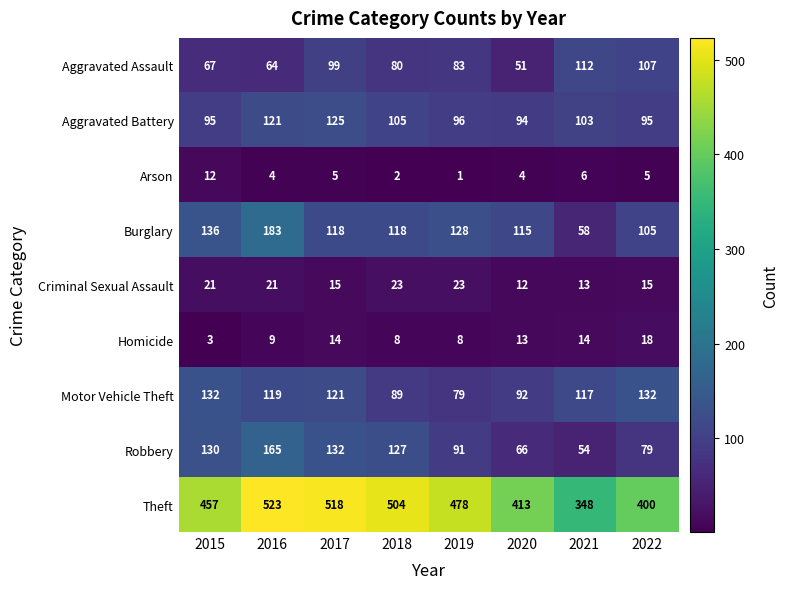

What value does the Burglary series have at 2018?

118